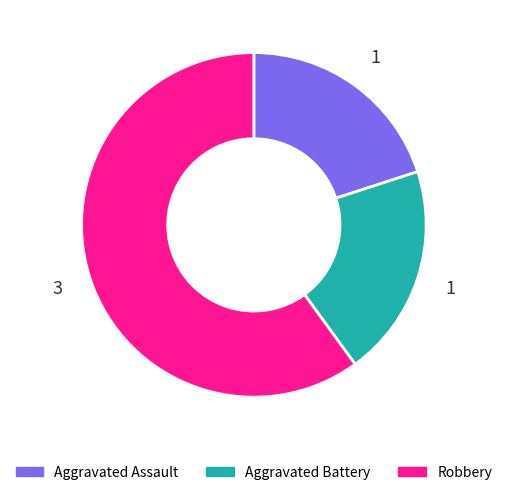

How many slices are in this pie chart?

3